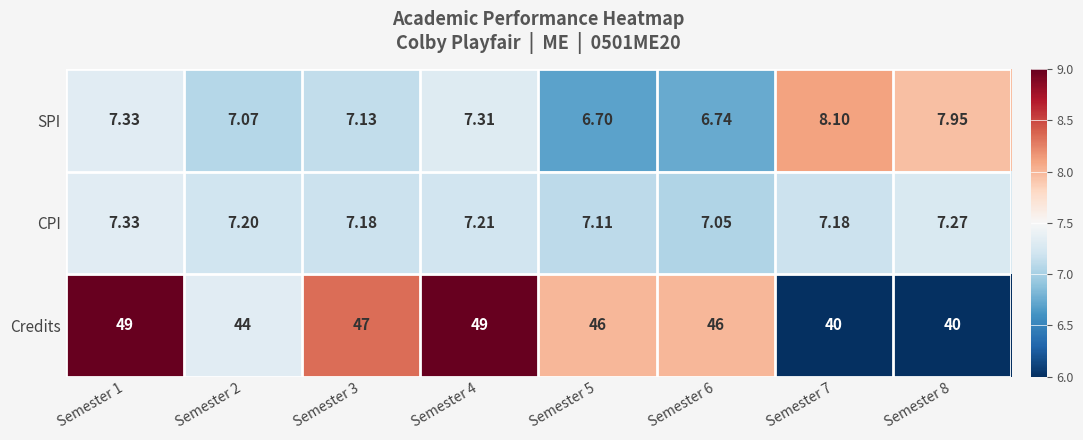

Which series has the largest range (max minus min)?

Credits